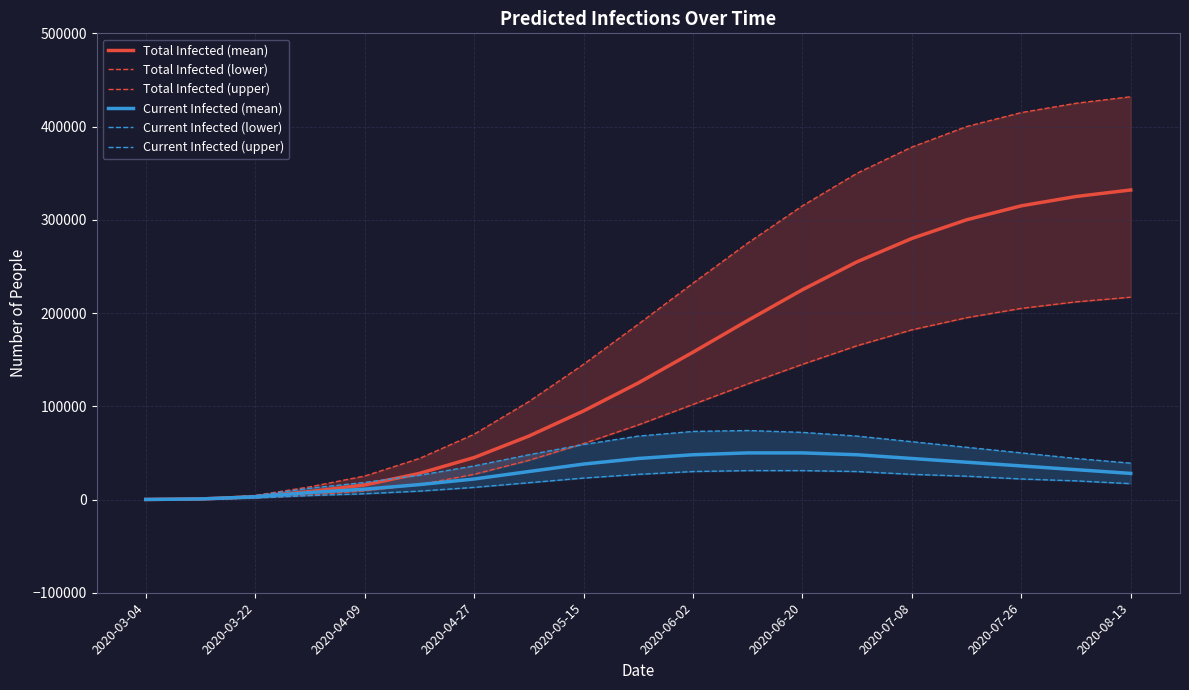

Is this an area chart (filled region under the line)?

No